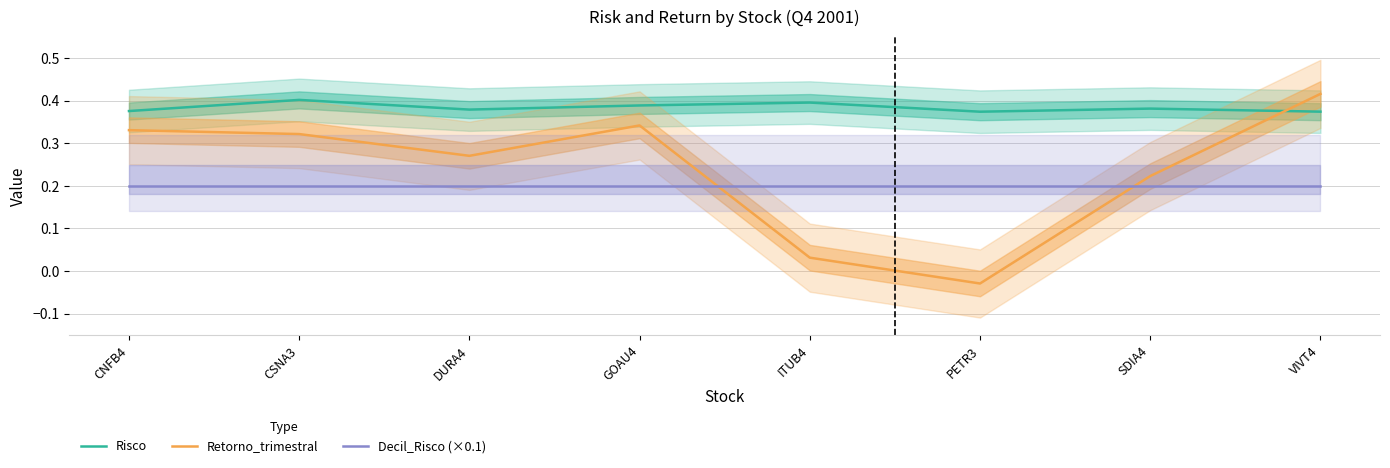

How many lines are shown in the chart?

3